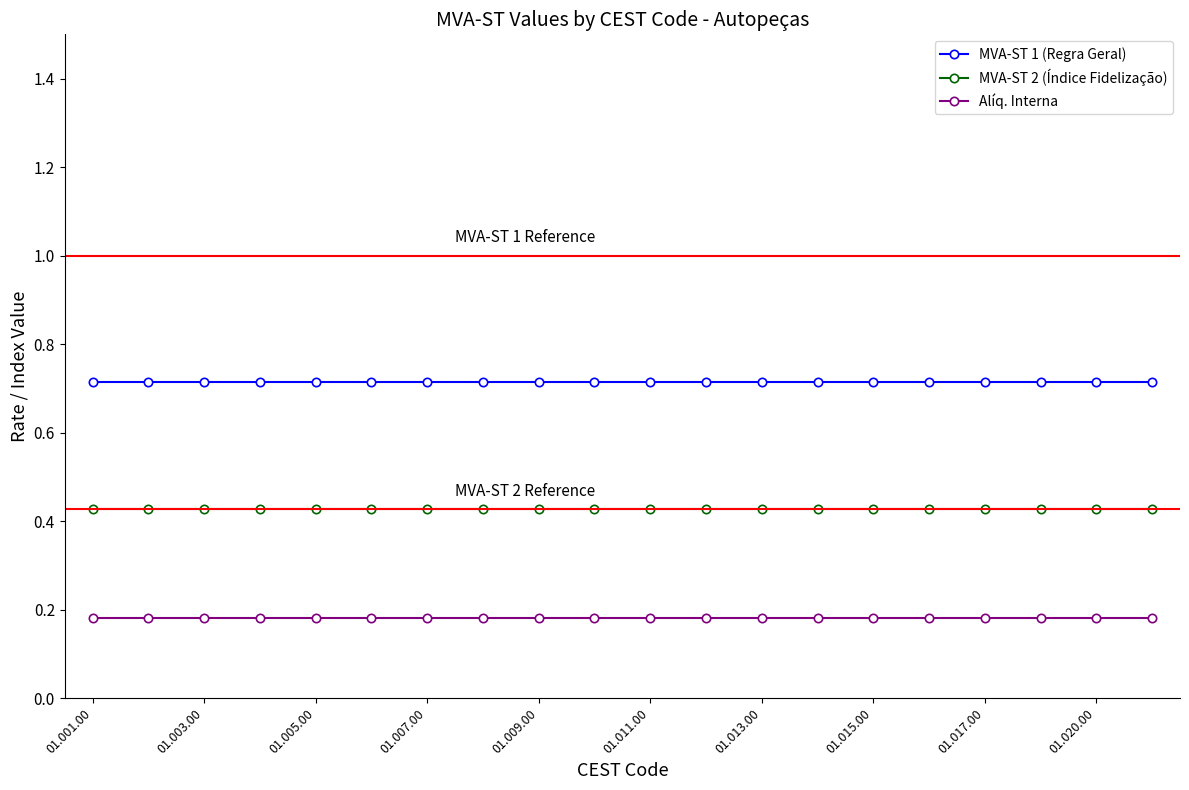

Which series has the largest total across all categories?

MVA-ST 1 (Regra Geral)